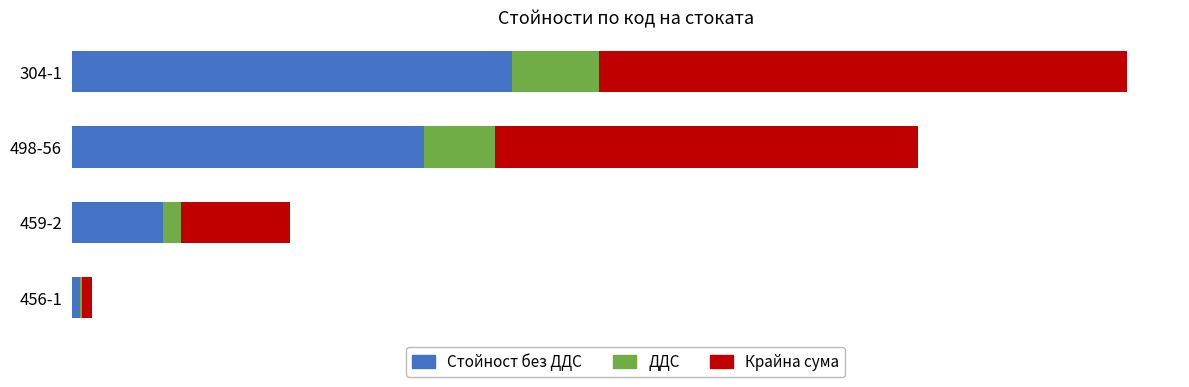

What are all the series names shown in the legend?

Стойност без ДДС, ДДС, Крайна сума